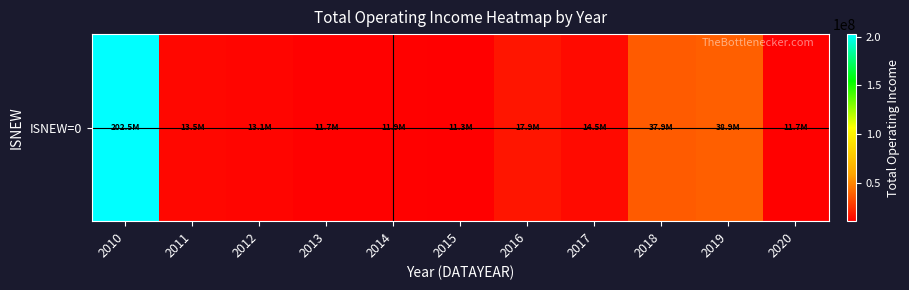

Reading left to right, what are all the values shown in this chart?

202536978.6	13537591.0	13101569.7	11740973.2	11912412.5	11266425.4	17889807.4	14468145.7	37890471.0	38933139.9	11718206.0